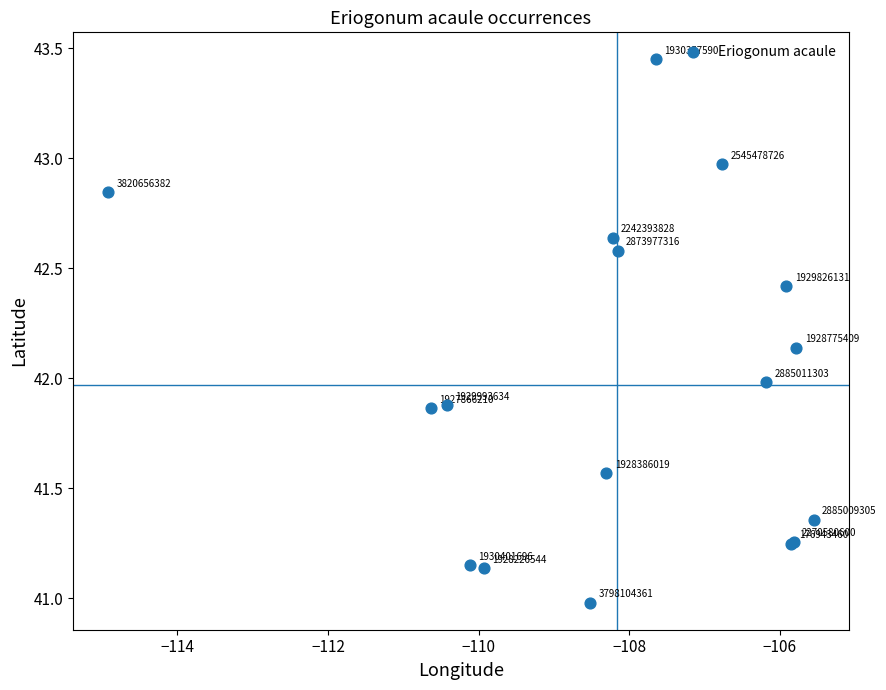

What Y value in the scatter plot is closest to 42?

42.0